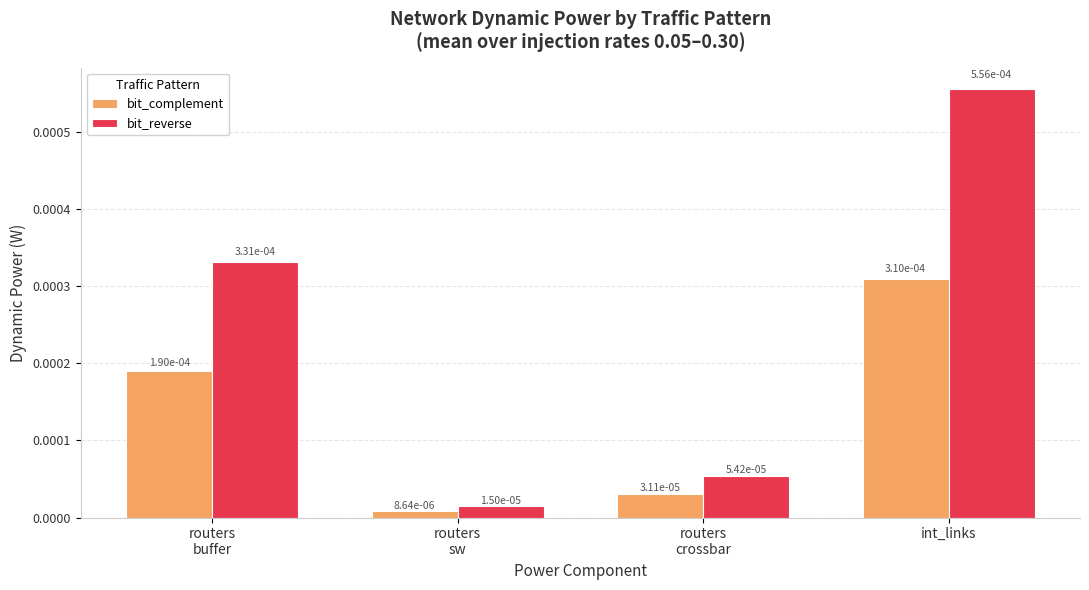

What are all the series names shown in the legend?

bit_complement, bit_reverse